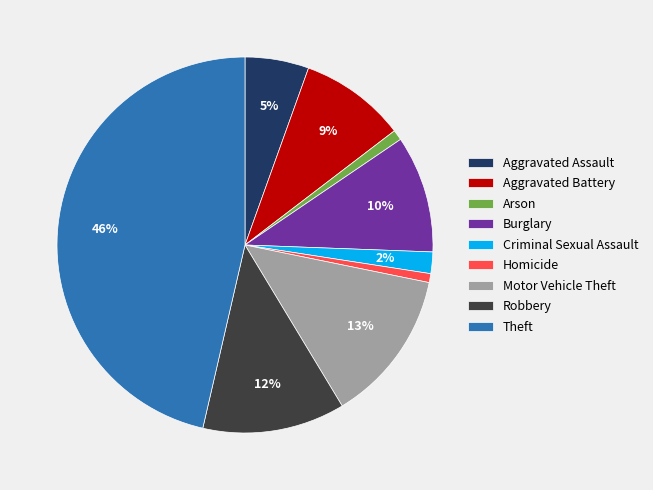

True or false: Criminal Sexual Assault accounts for 2% of the total.

True